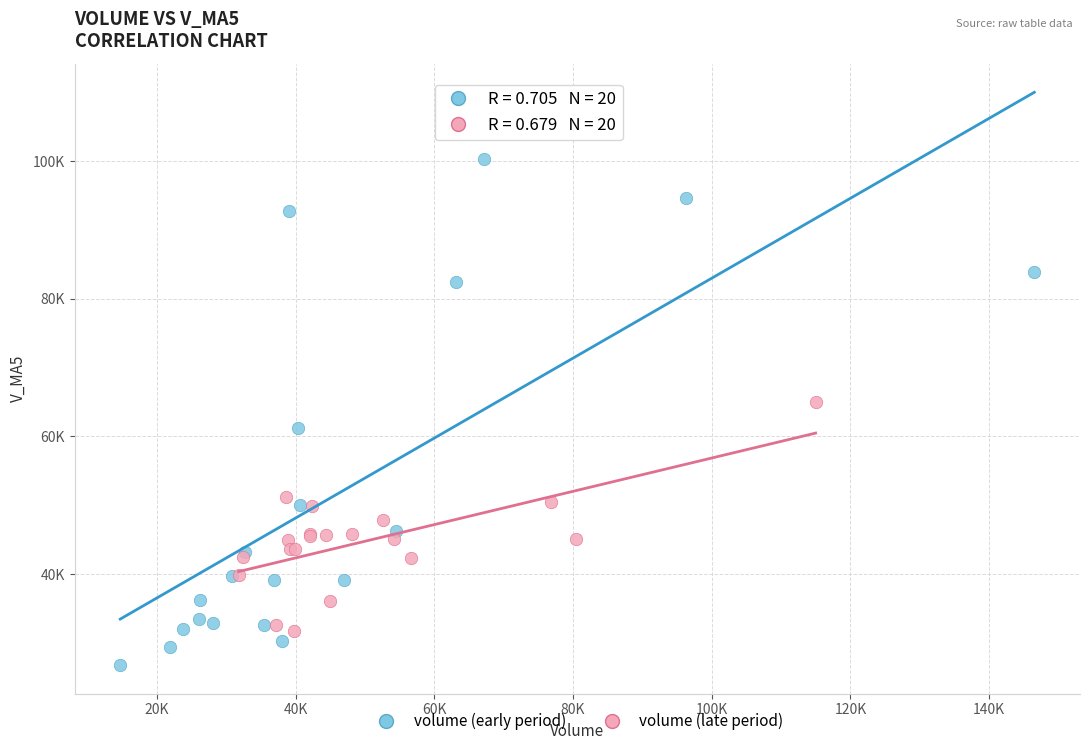

Which series has the widest spread of Y values?

volume (early period)